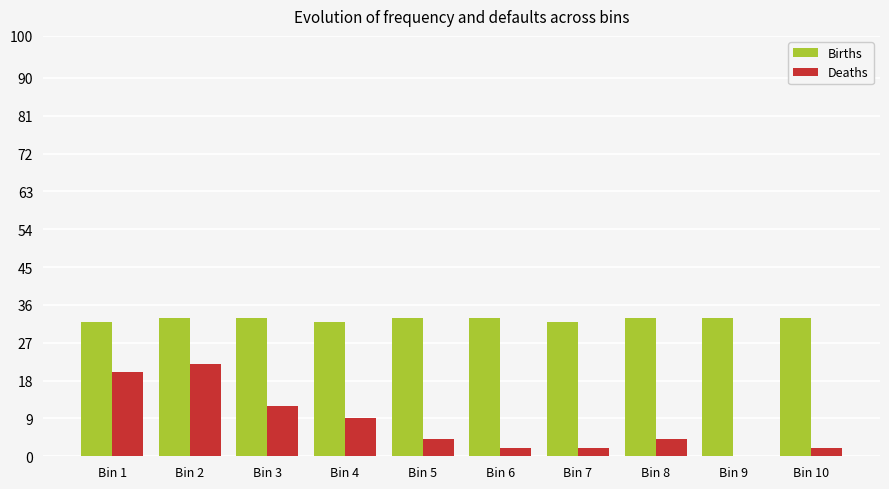

What is the difference between the Deaths values at Bin 10 and Bin 2?

20